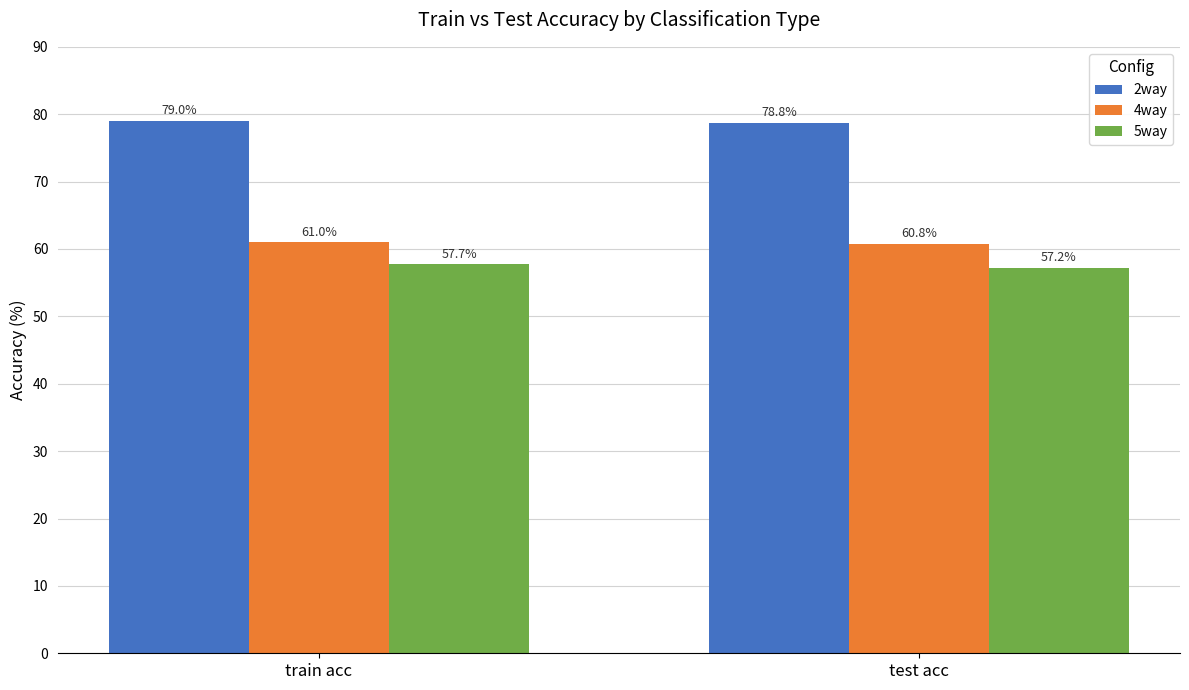

What is the difference between the 4way values at test acc and train acc?

0.3